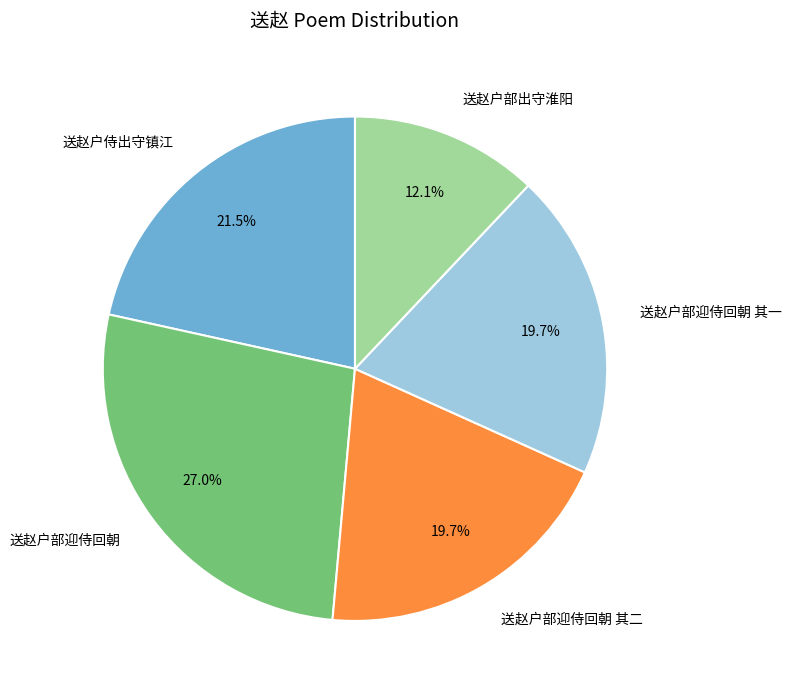

To the nearest percent, what portion does 送赵户部迎侍回朝 represent?

27%